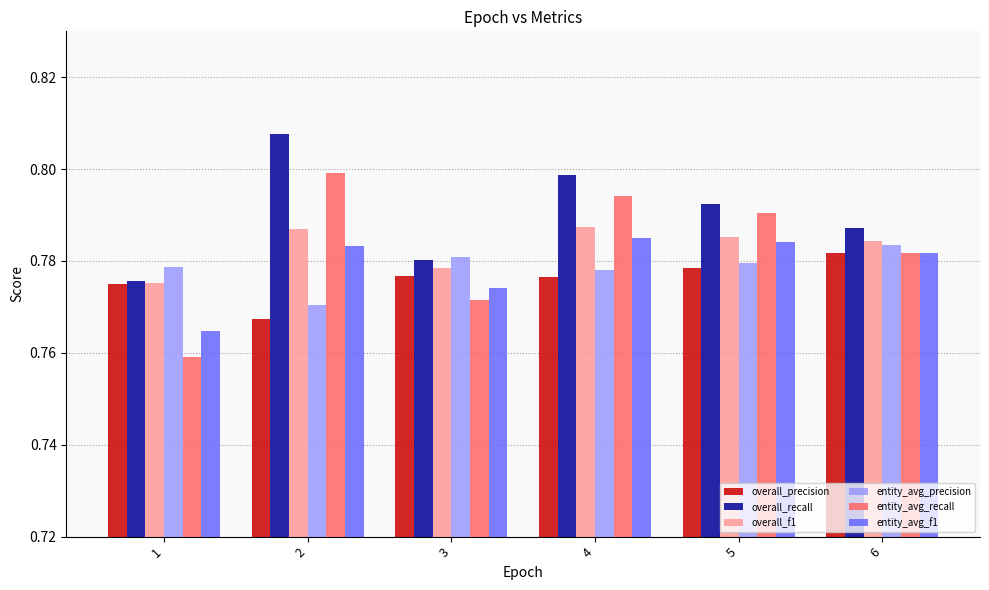

True or false: overall_recall has a value of 0.4 at 6.

False